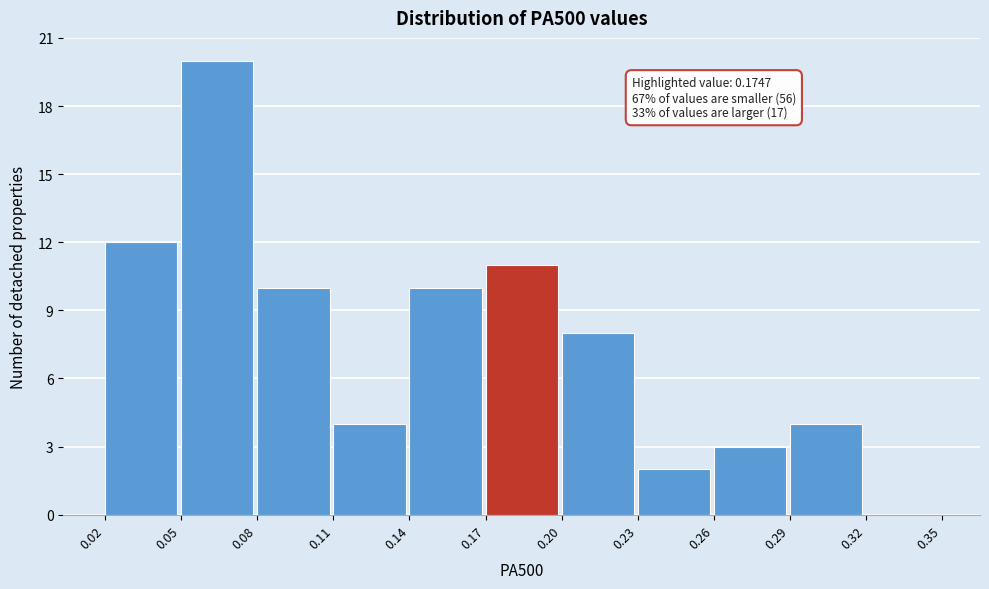

Over which range of the x-axis is the bar tallest?

0.05 to 0.08